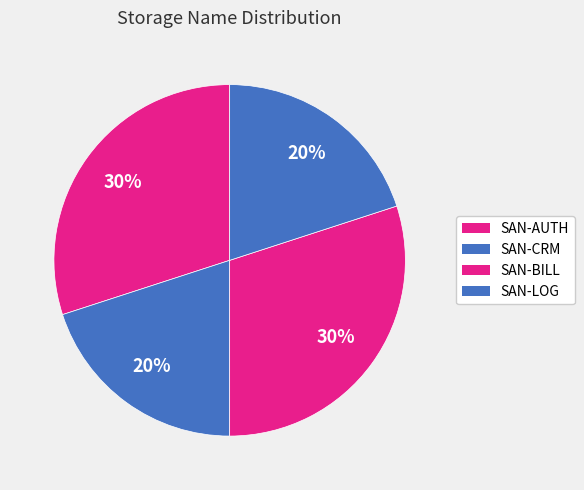

Is SAN-BILL the majority of the pie?

No